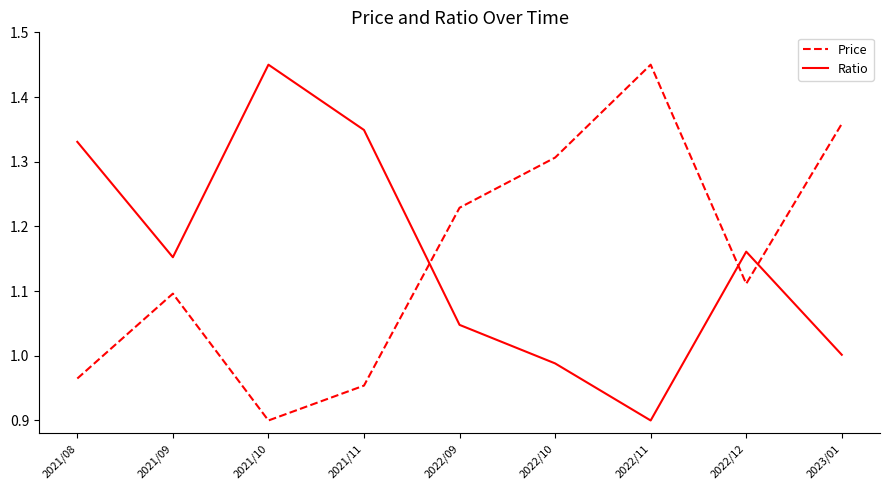

What position from the right is 2022/12?

2